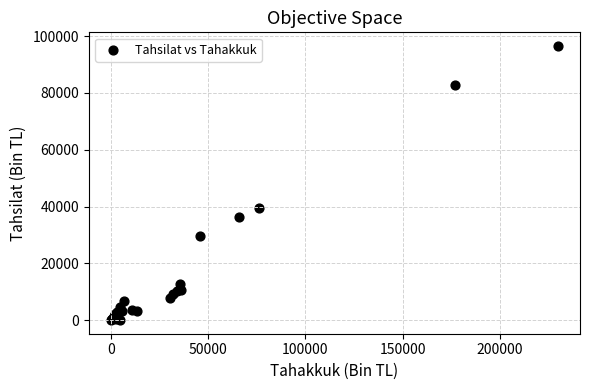

What Y value in the scatter plot is closest to 48281?

39626